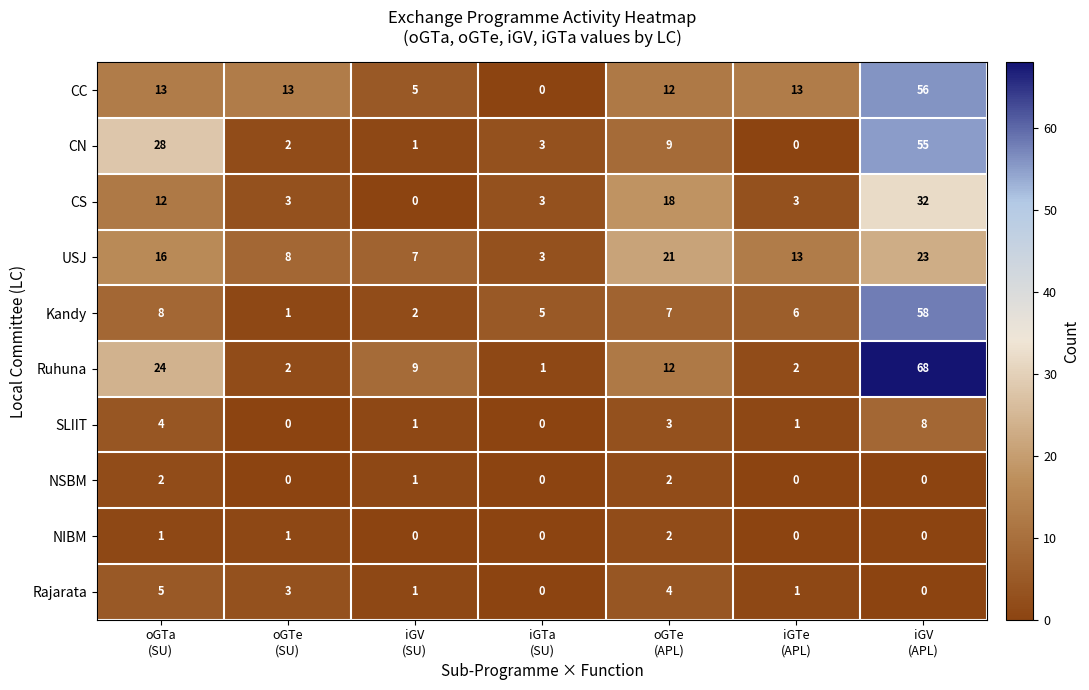

How many NIBM values are between 0 and 1?

6